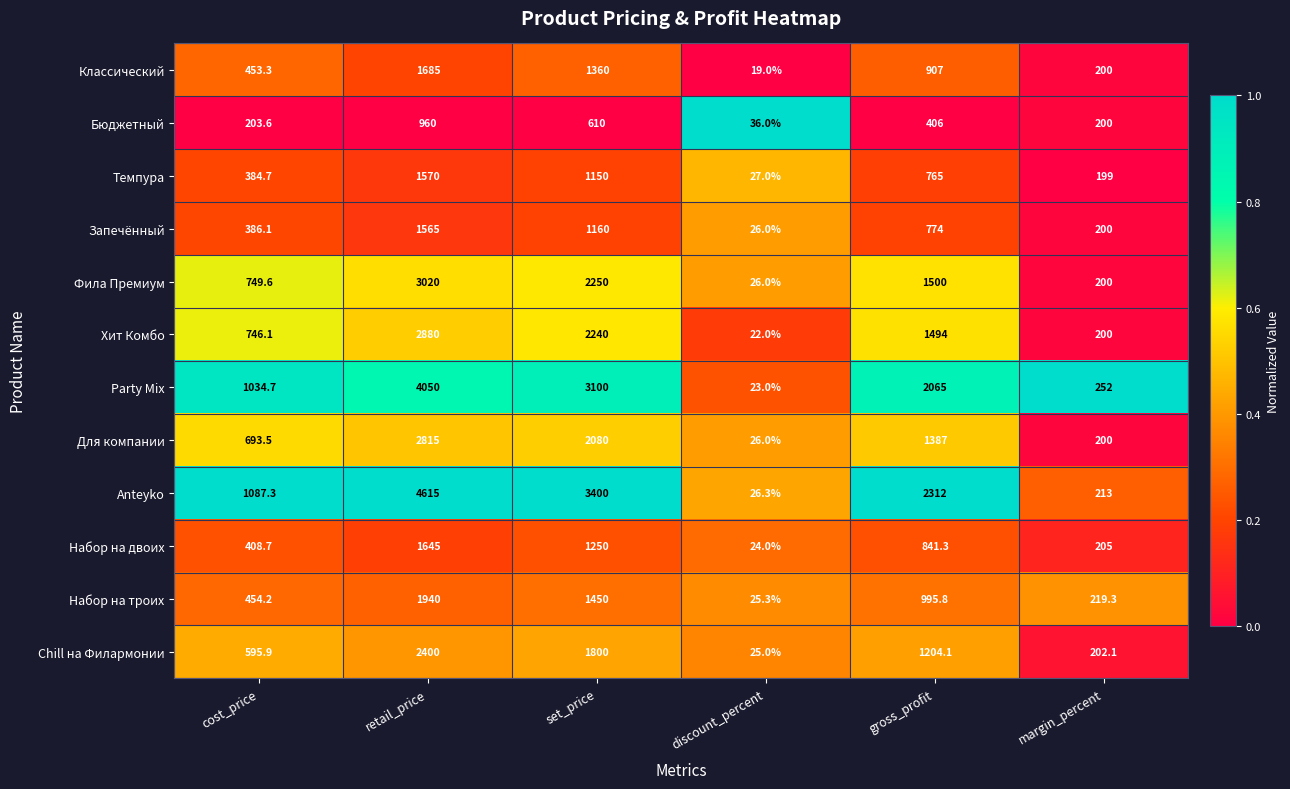

What is the greatest value displayed?

4615.0